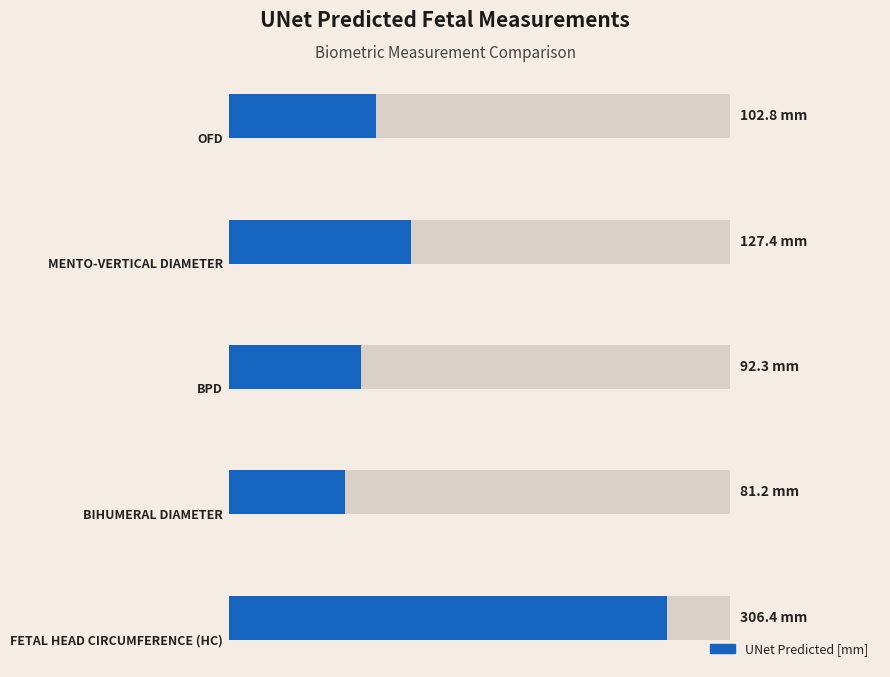

What is the average value?

142.0